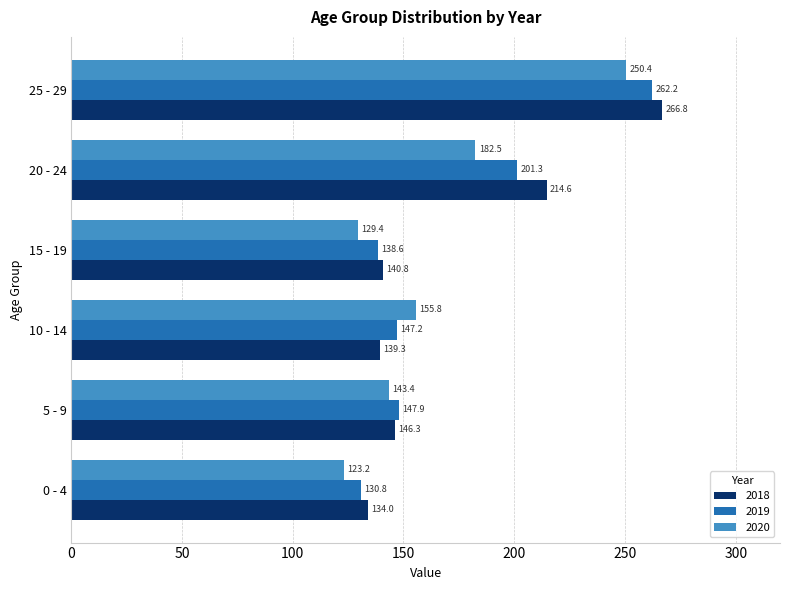

What is the approximate value of 2020 at 0 - 4?

123.2